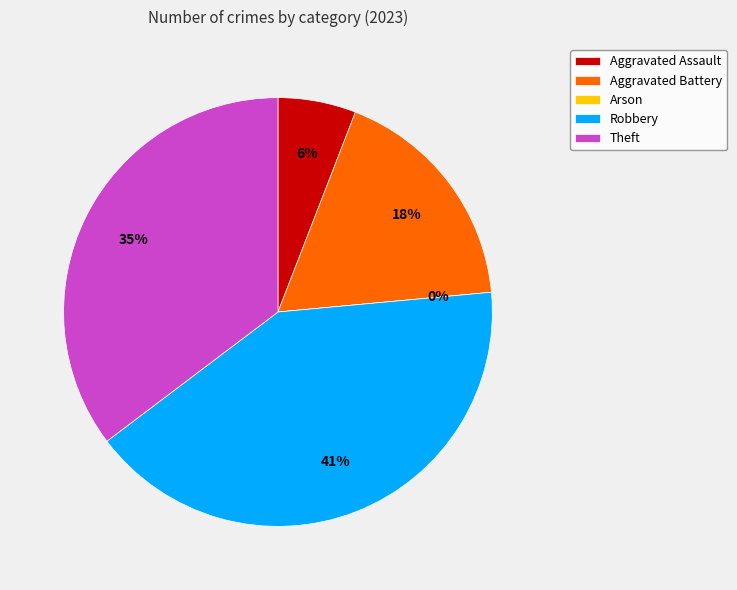

Count the number of slices in the pie.

5